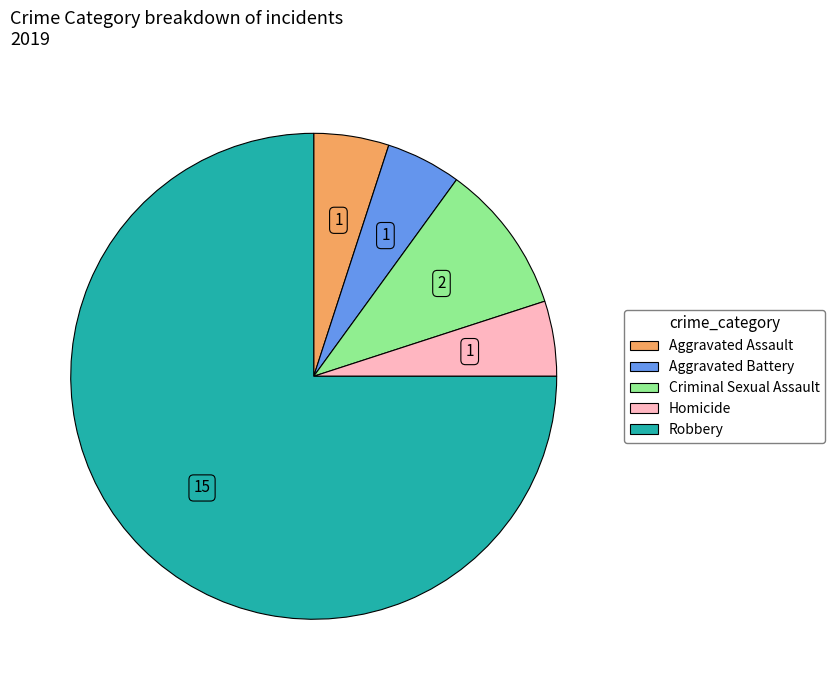

Which category has the biggest portion of the pie?

Robbery